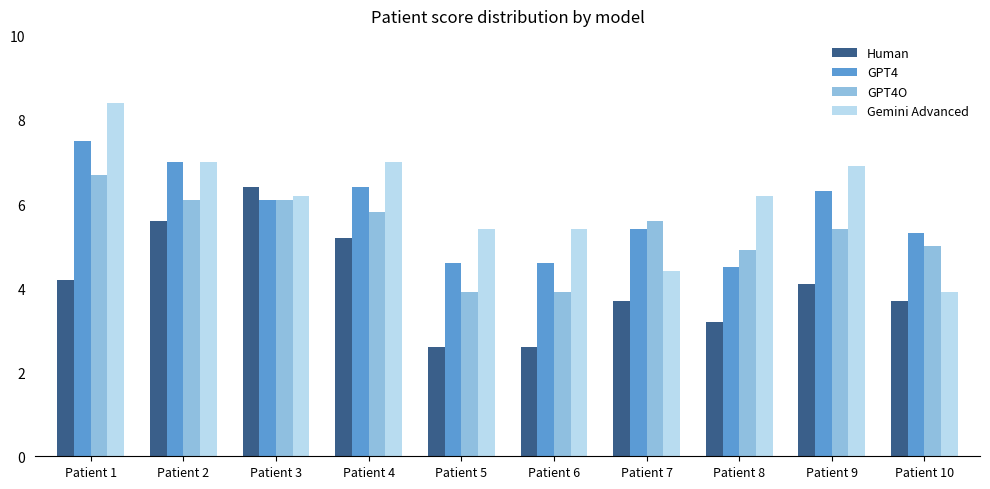

Which series has the largest total across all categories?

Gemini Advanced